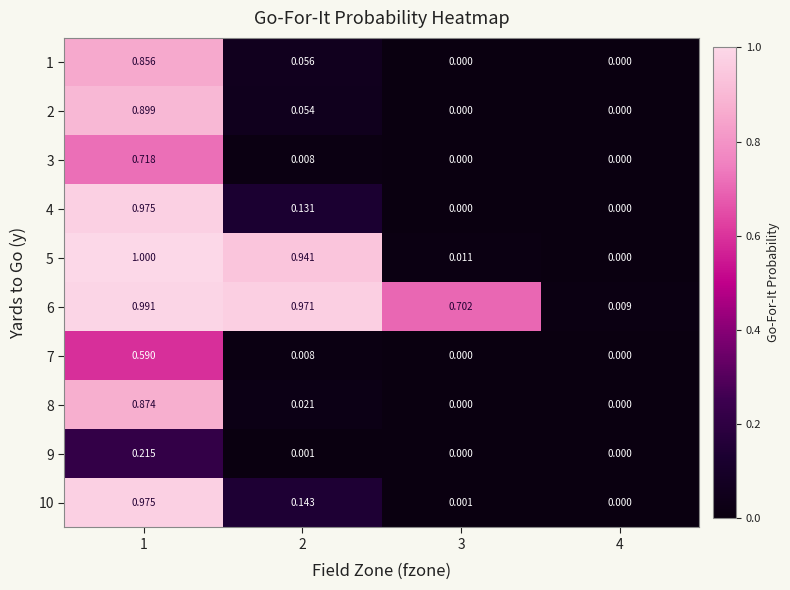

Count the number of data series in this chart.

10